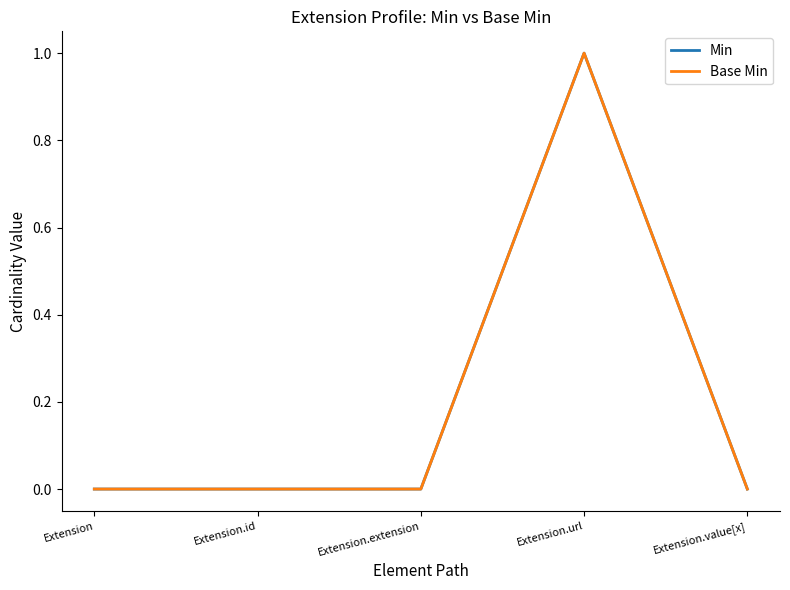

What is the label of the 5th point from the left?

Extension.value[x]